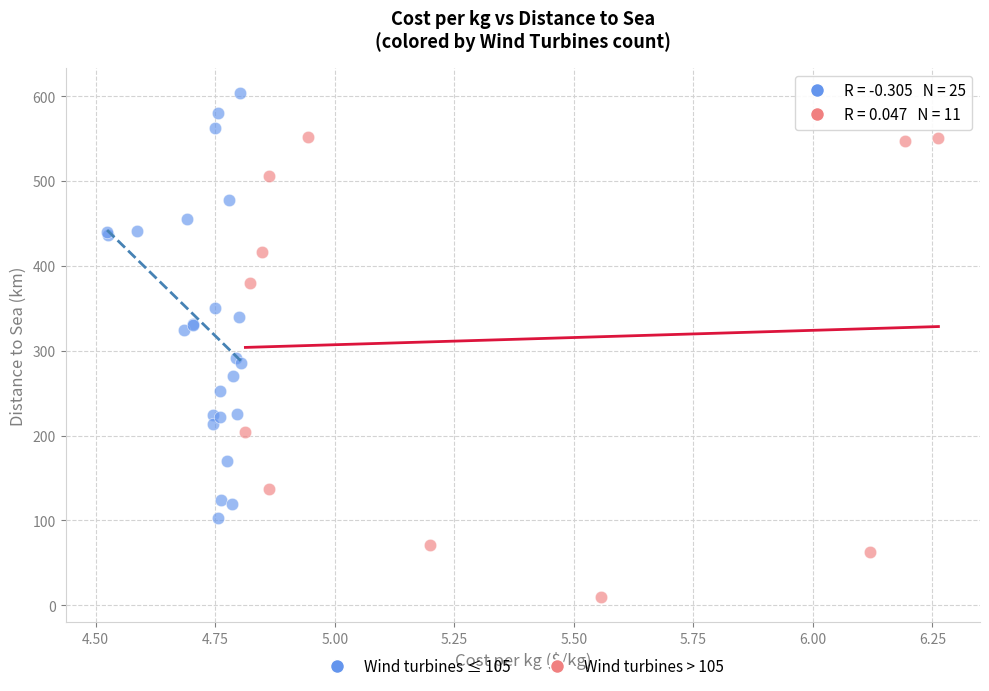

Which series contains the lowest Y value?

Wind turbines > 105